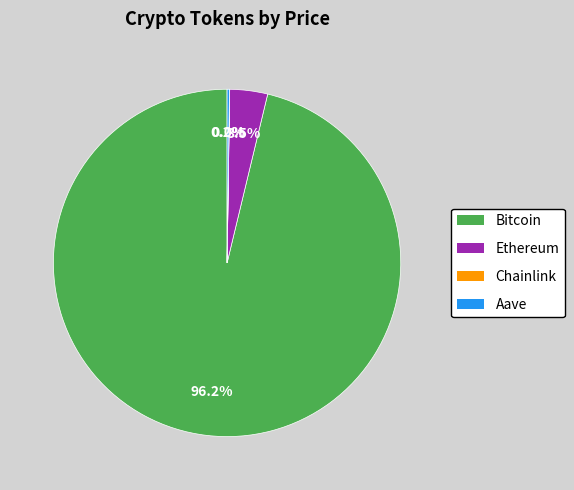

Between Bitcoin and Ethereum, which is larger?

Bitcoin